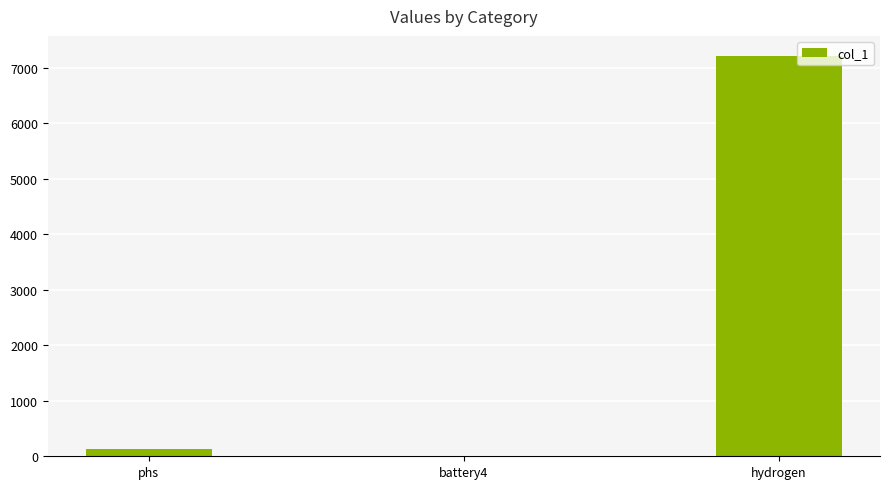

What is the sum of all values?

7349.6